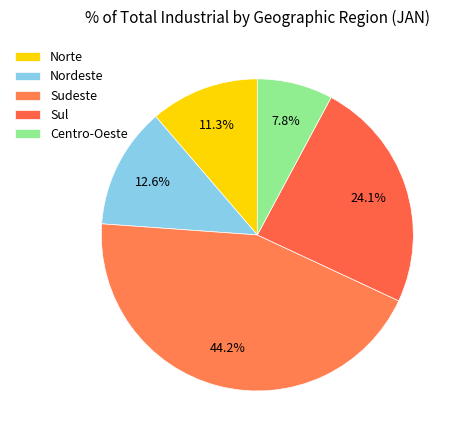

True or false: Nordeste accounts for 13% of the total.

True